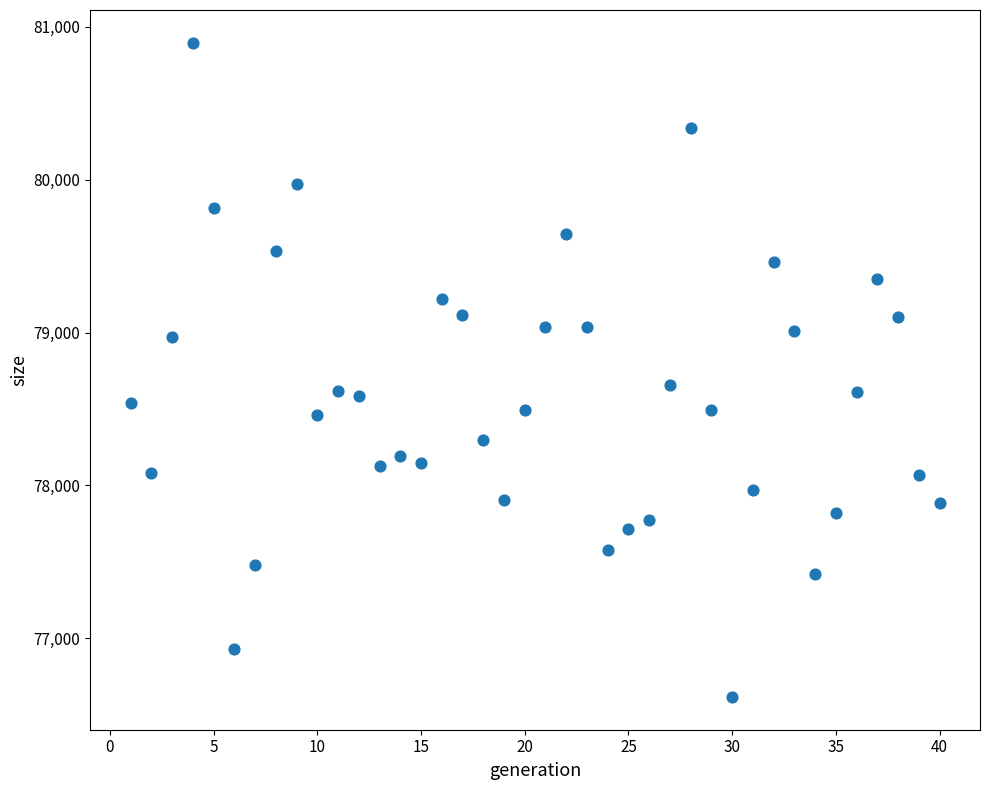

What is the range of Y values (max minus min)?

4280